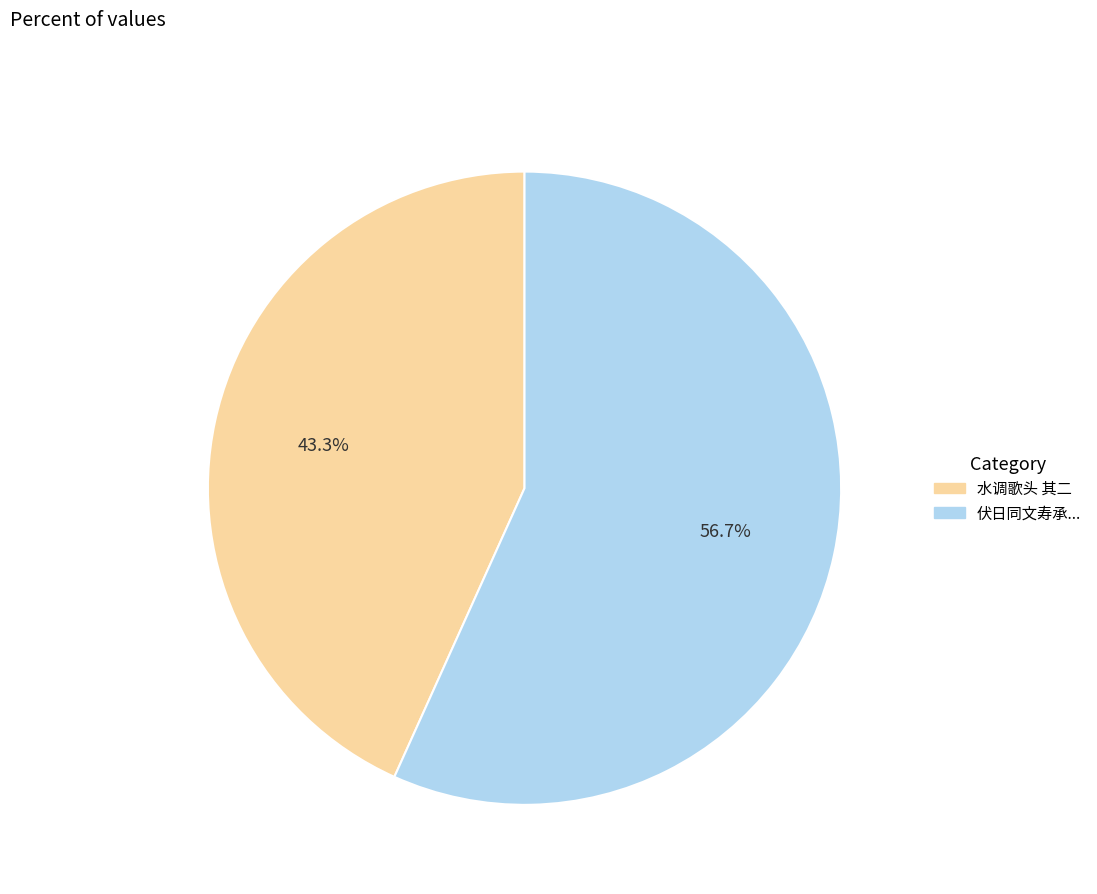

What portion of the pie excludes 水调歌头 其二?

56.7%